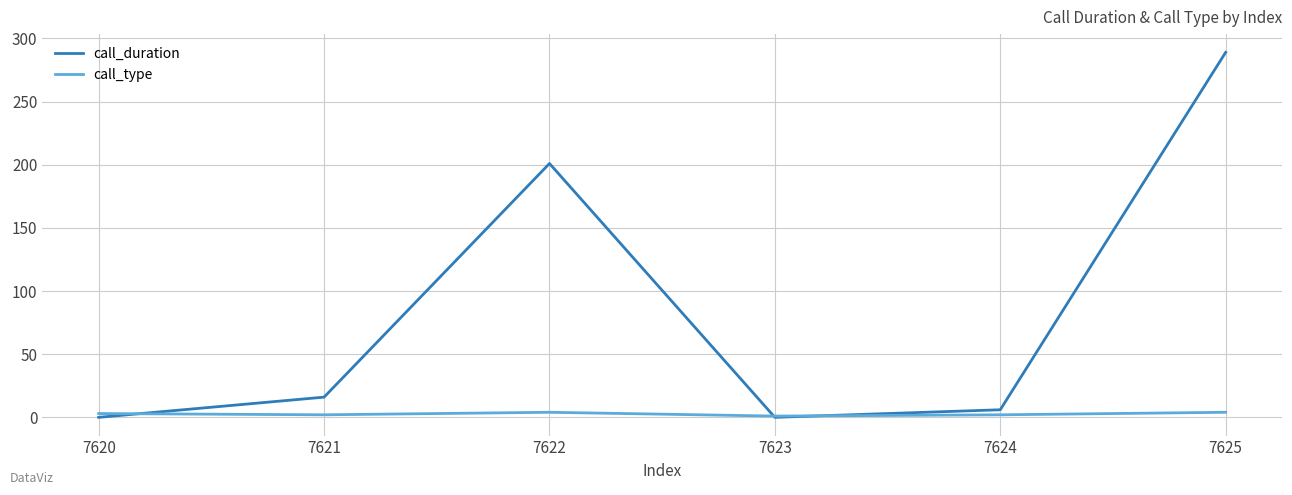

In call_type, how many points are higher than both neighbors (excluding endpoints)?

1